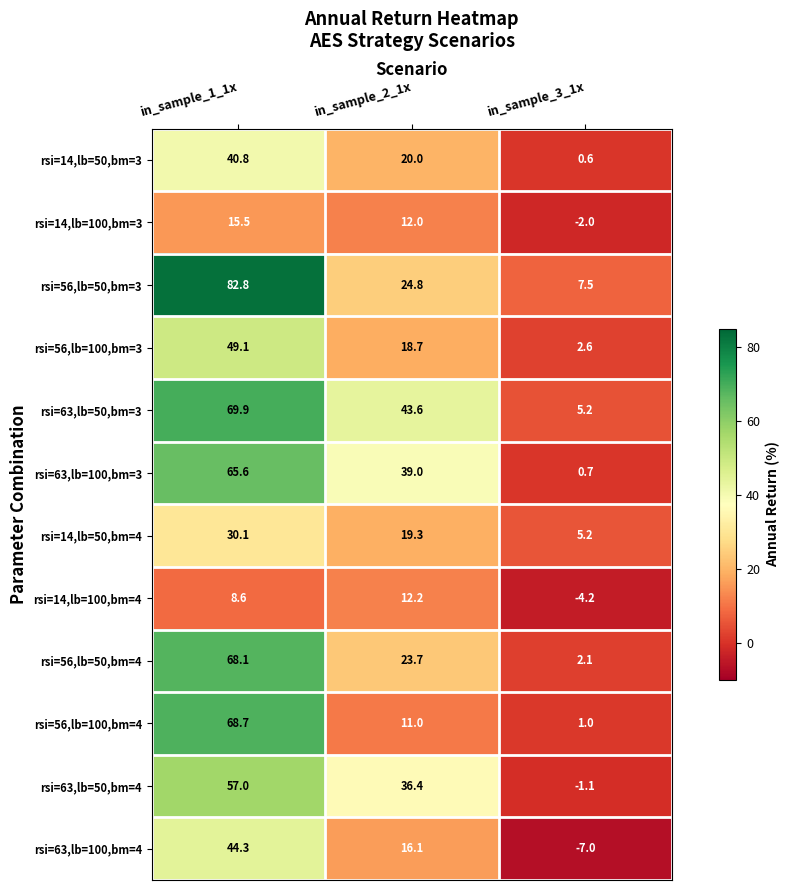

True or false: rsi=14,lb=100,bm=4 has a value of 12.2 at in_sample_2_1x.

True